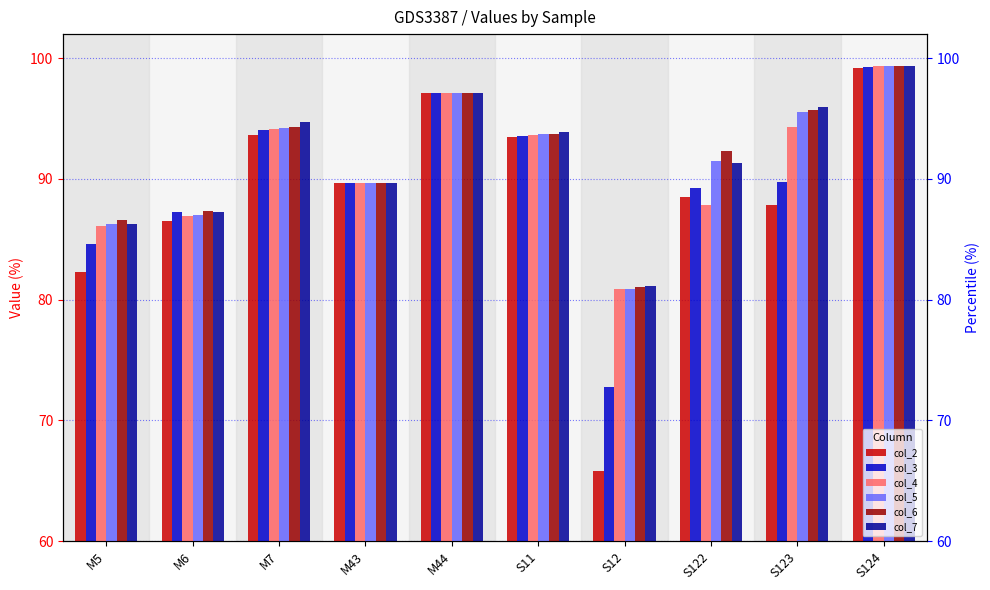

Are the bars grouped side by side (vs. stacked)?

Yes